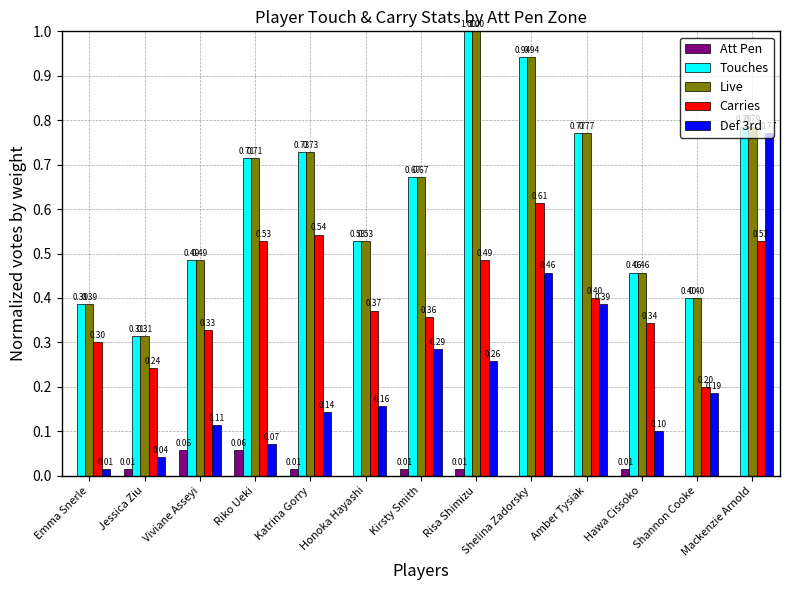

What are all the series names shown in the legend?

Att Pen, Touches, Live, Carries, Def 3rd